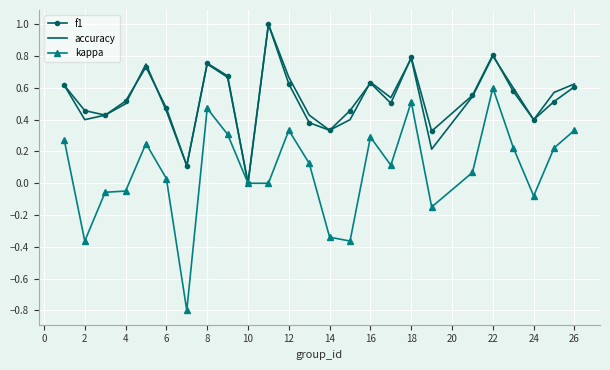

What is the difference between the maximum and minimum values in the f1 series?

1.0